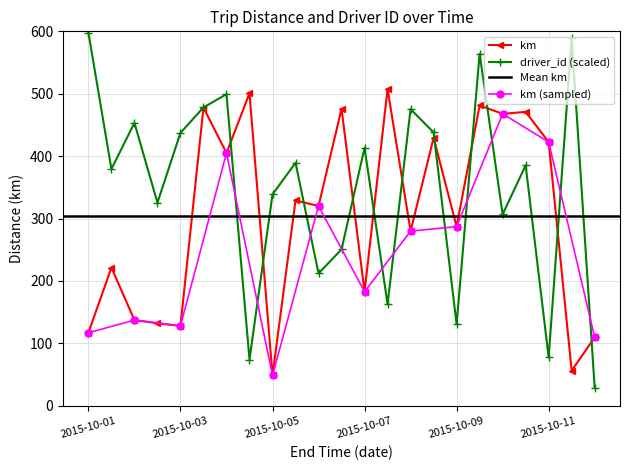

Reading right to left, what are all the values shown in this chart?

km: 109.6	56.2	422.6	470.9	467.8	481.2	287.1	429.3	279.8	507.5	182.7	475.9	320.1	329.0	48.5	500.7	405.1	477.8	127.9	132.2	137.3	221.3	116.9
driver_id: 28.7	589.3	77.3	385.3	306.7	564.0	130.7	438.0	475.3	162.7	413.3	250.7	212.0	389.3	338.7	74.0	499.3	478.0	437.3	325.3	453.3	379.3	598.0